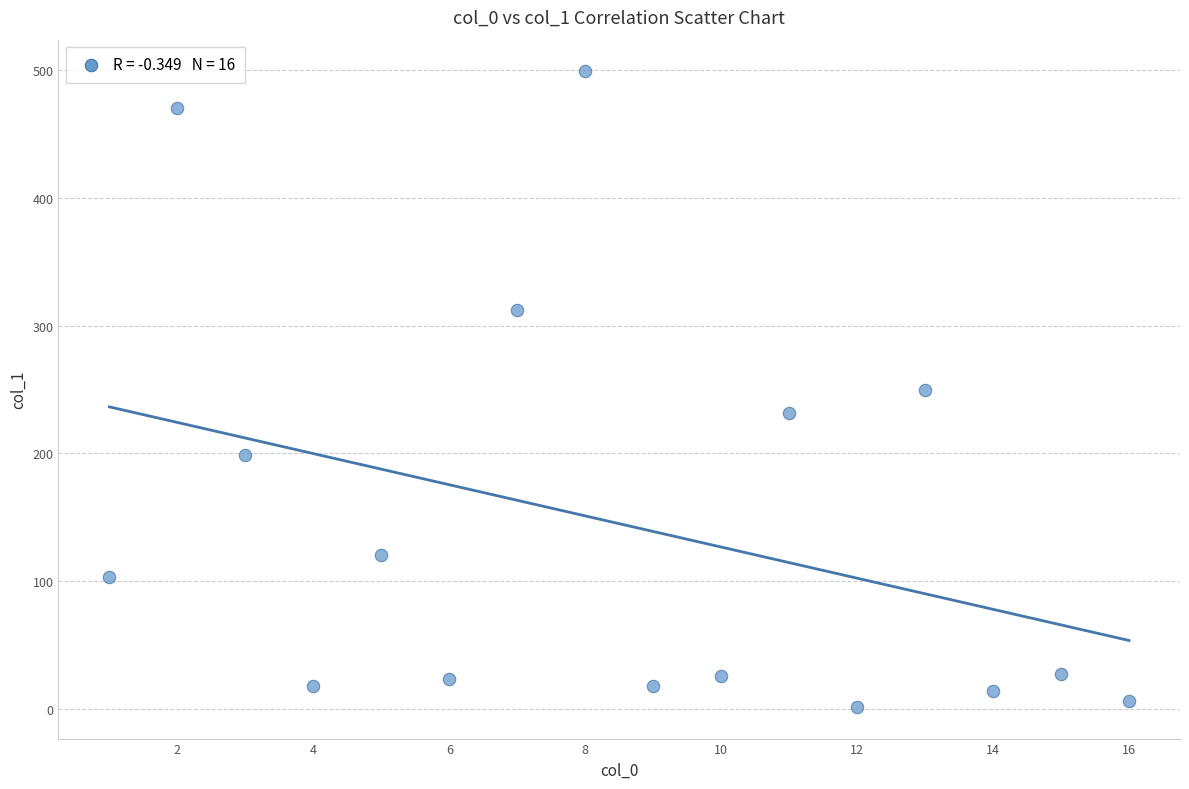

What is the range of Y values (max minus min)?

497.6